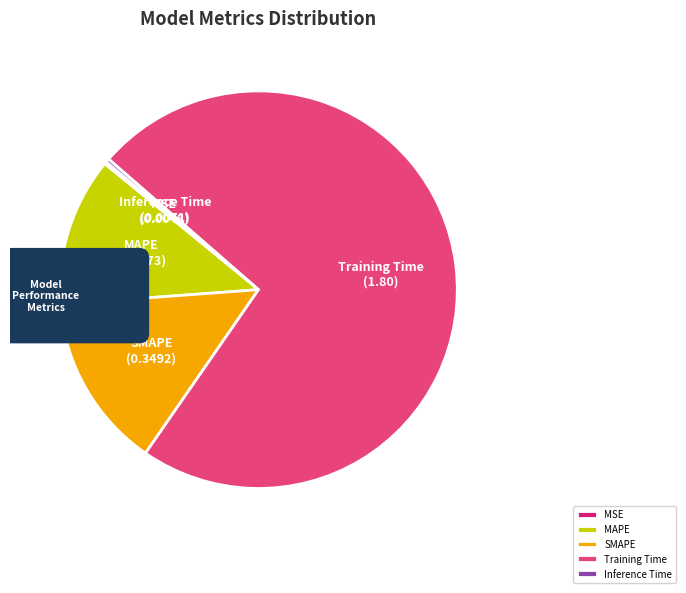

Is the sum of Training Time and SMAPE greater than half?

Yes